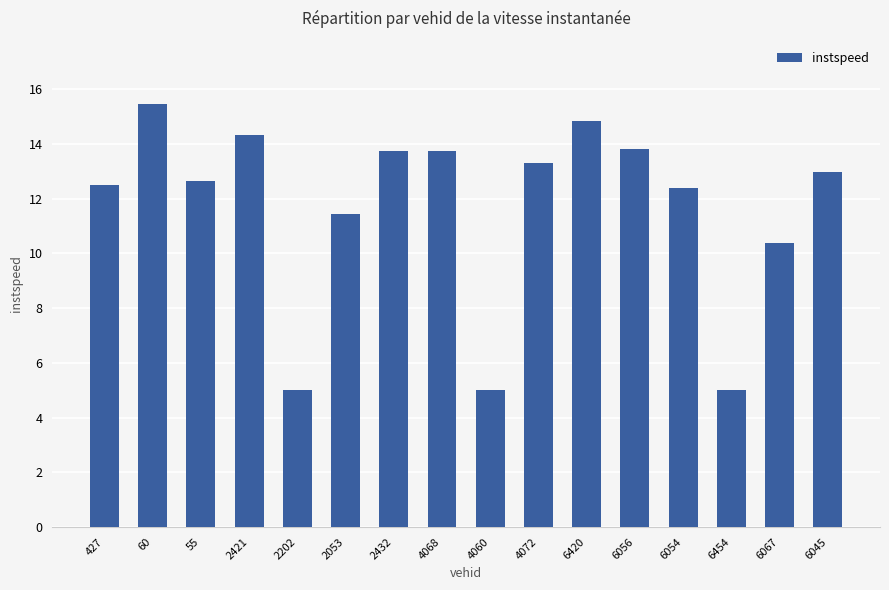

What is the minimum value shown in the chart?

5.0